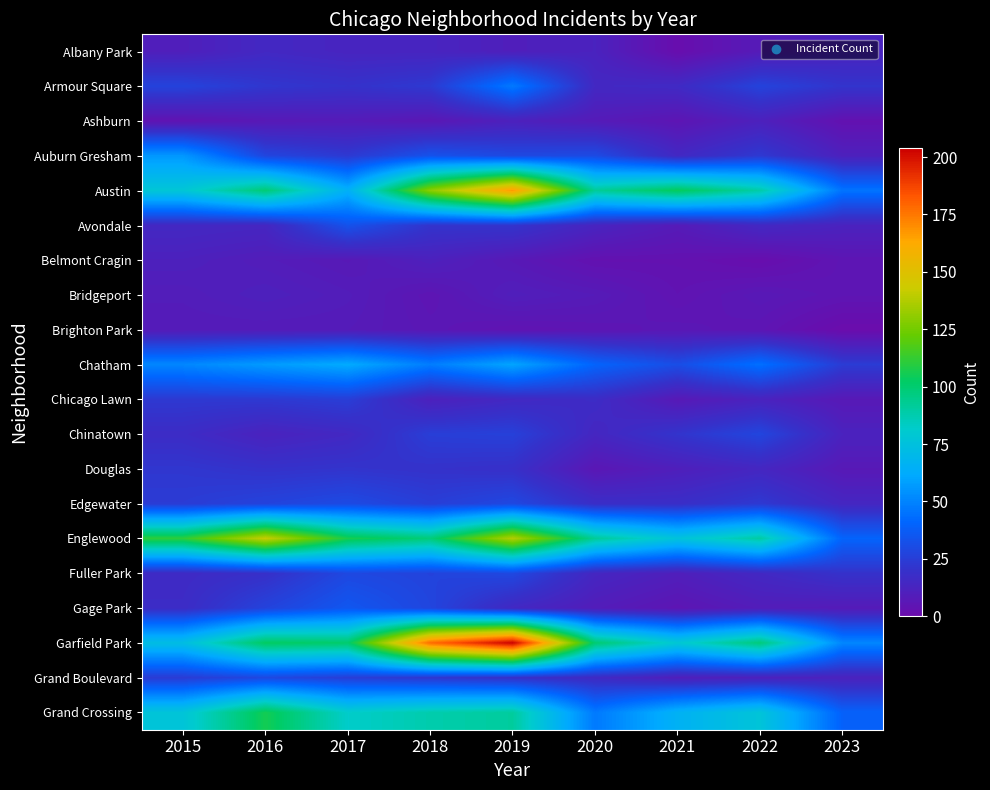

Which series has the largest total across all categories?

Garfield Park